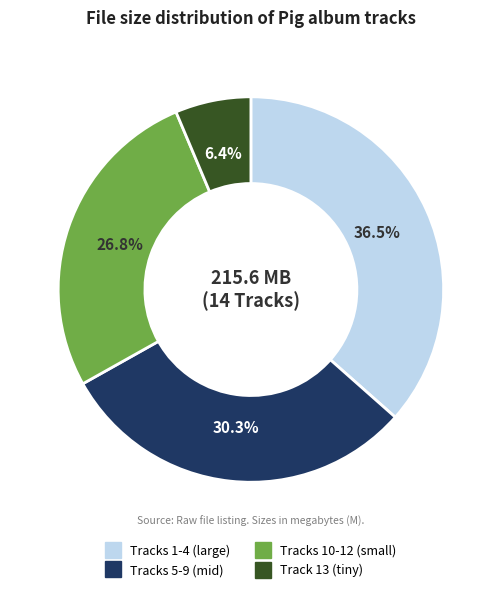

Is there a majority slice in this chart?

No